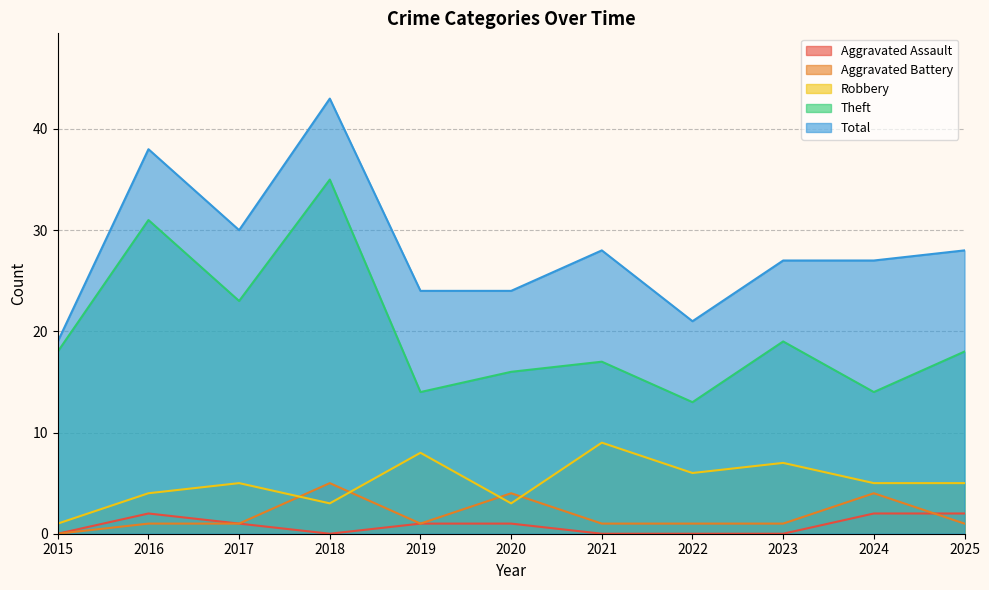

How many lines are shown in the chart?

5